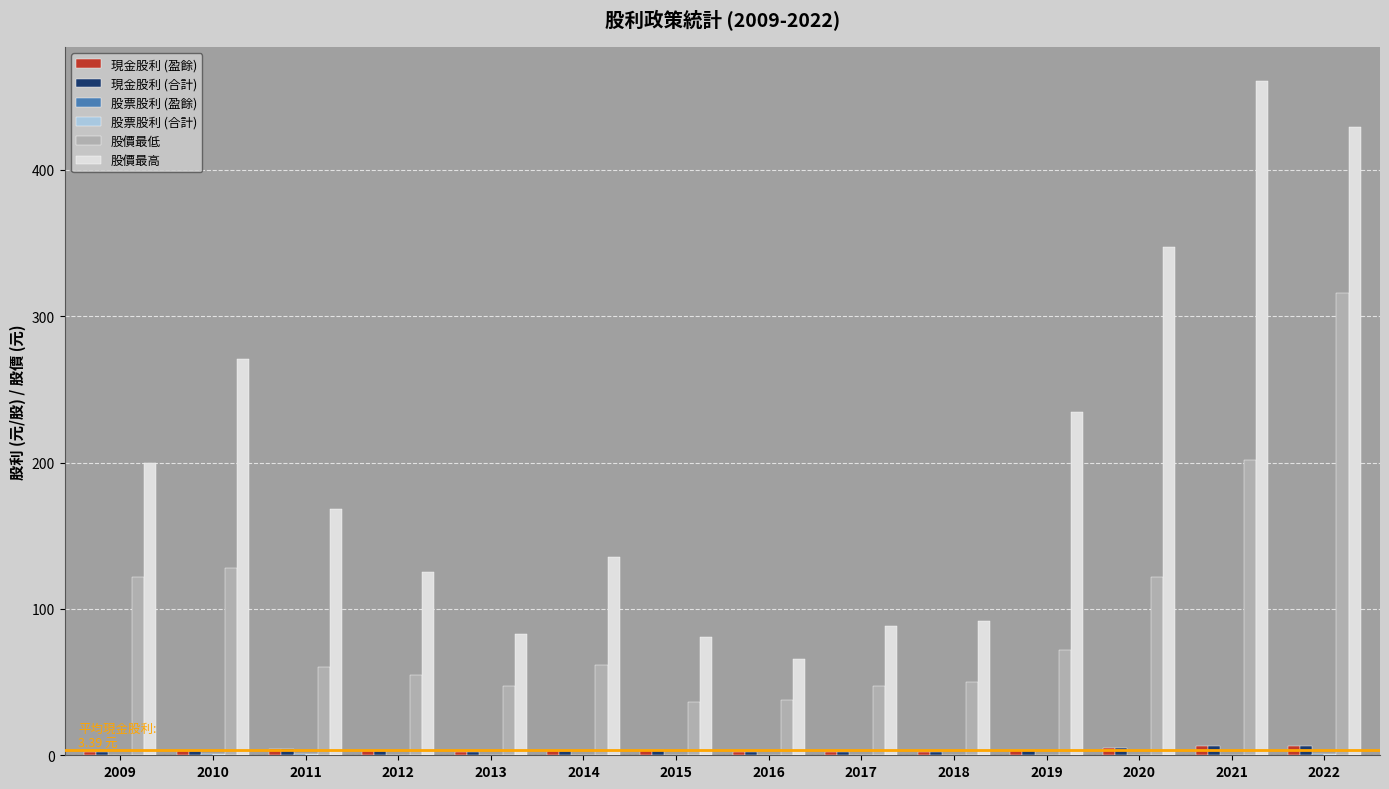

Which series has the largest range (max minus min)?

股價最高